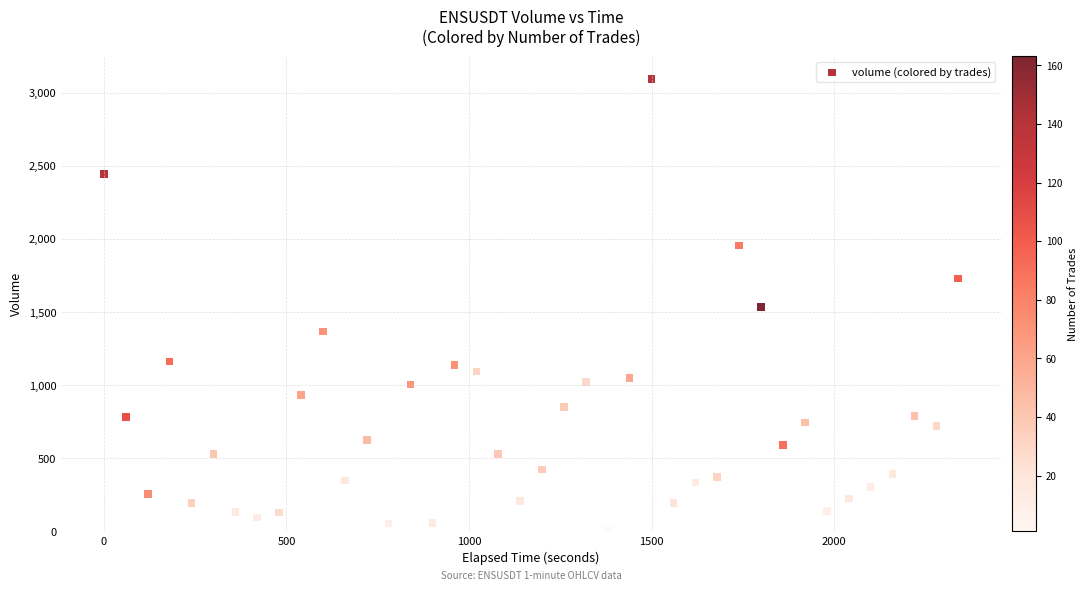

What is the range of Y values (max minus min)?

3087.9